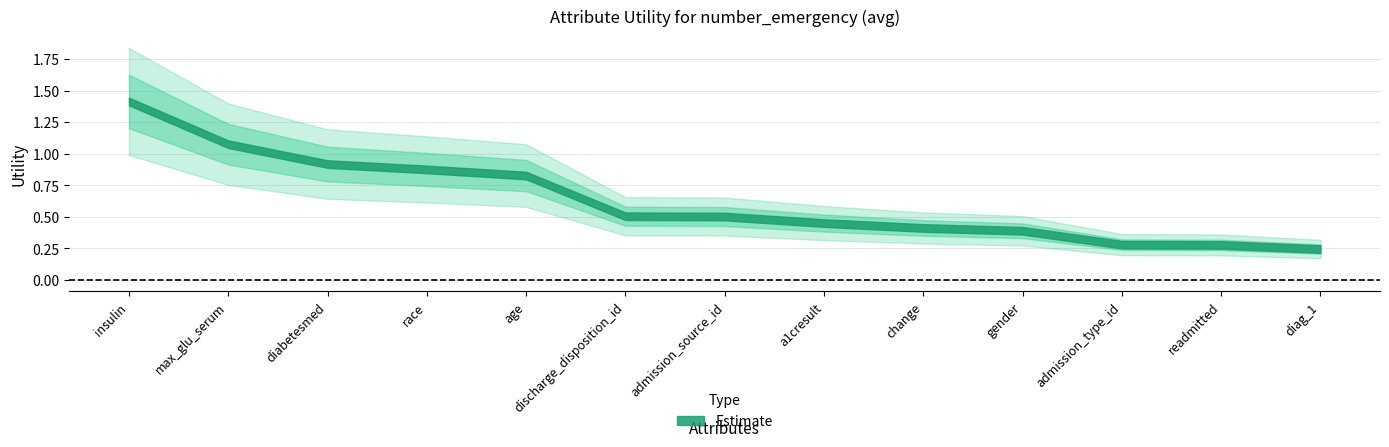

What is the change in value from insulin to diag_1?

-1.2